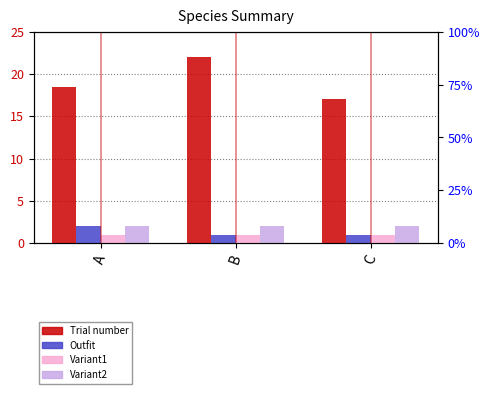

Which series has the widest spread of values?

Trial number